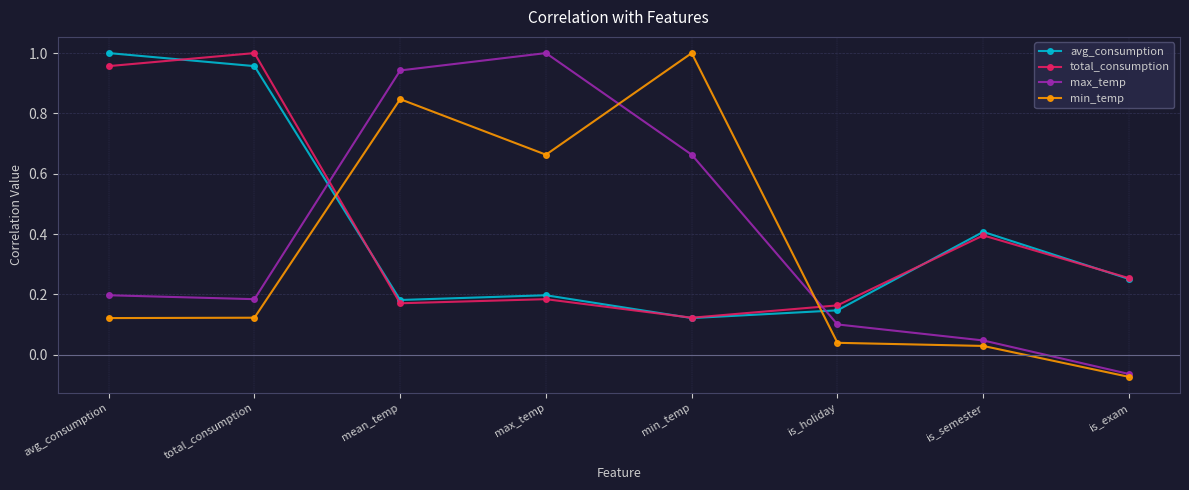

At which label does min_temp reach its minimum?

is_exam